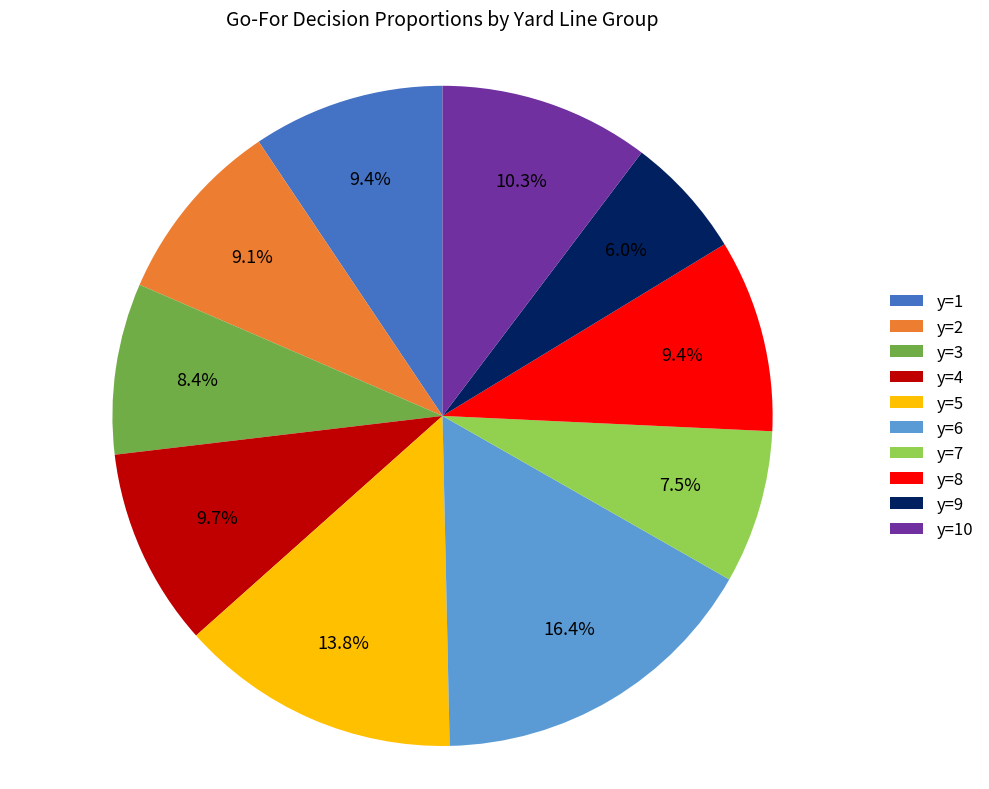

Does any single category account for the majority?

No